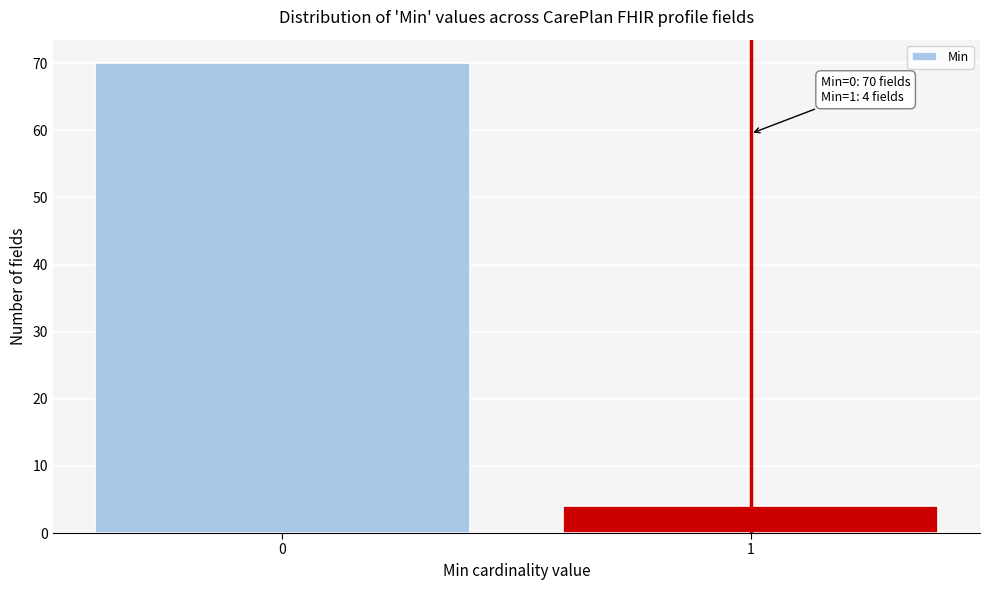

Reading left to right, list all the values displayed in this chart.

70	4